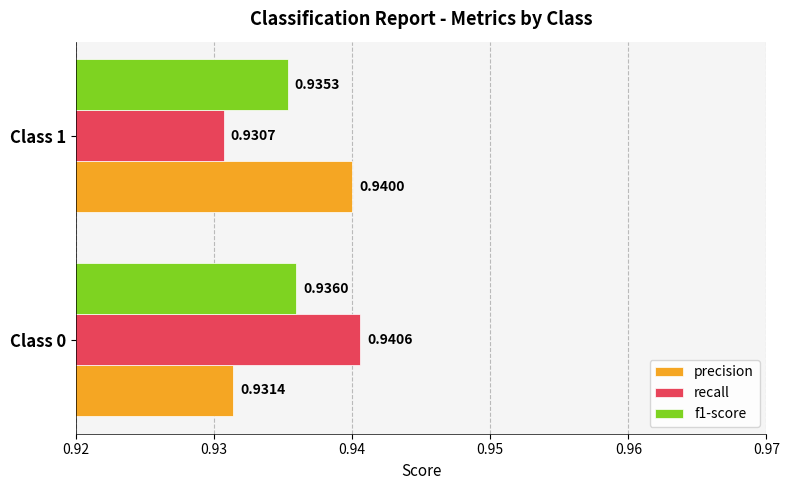

What is the sum of the precision values at Class 0 and Class 1?

1.9